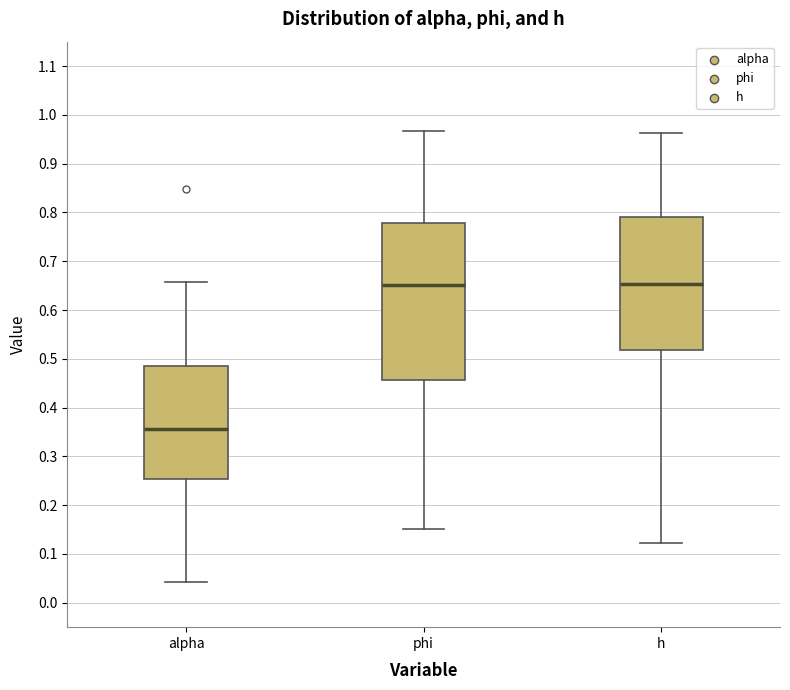

Which box is the tallest, from its lower edge to its upper edge?

phi